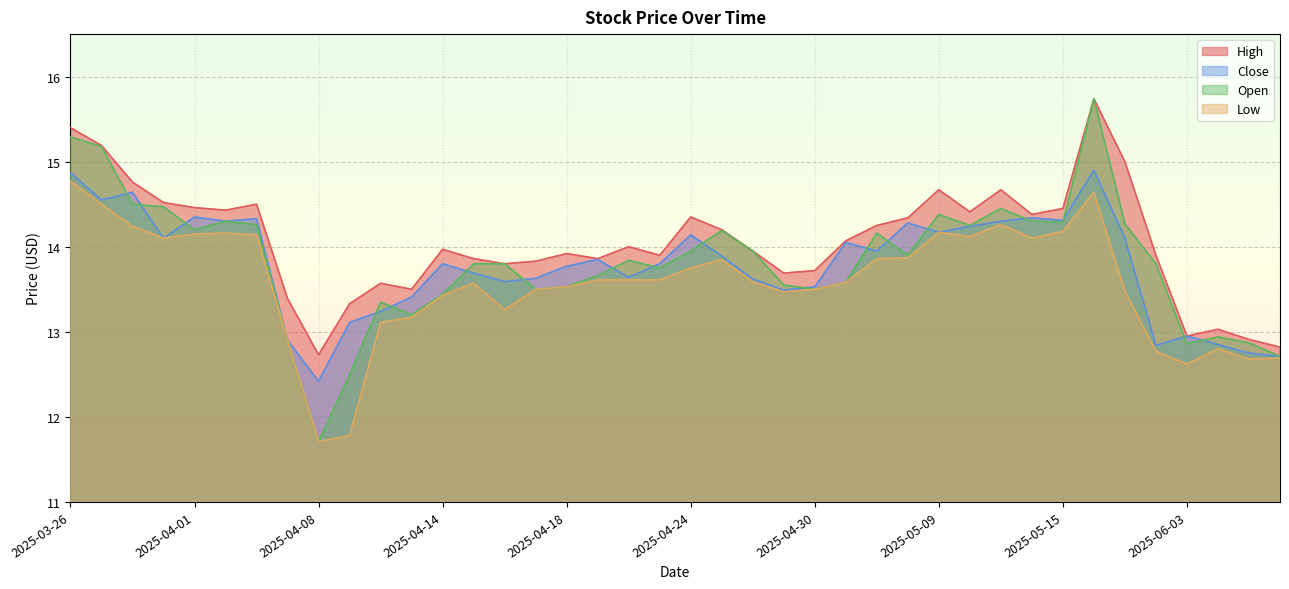

Reading left to right, list all the values displayed in this chart.

high: 15.4	15.2	14.8	14.5	14.5	14.4	14.5	13.4	12.7	13.3	13.6	13.5	14.0	13.9	13.8	13.8	13.9	13.9	14.0	13.9	14.3	14.2	13.9	13.7	13.7	14.1	14.2	14.3	14.7	14.4	14.7	14.4	14.4	15.7	15.0	13.9	12.9	13.0	12.9	12.8
close: 14.9	14.6	14.6	14.1	14.3	14.3	14.3	12.9	12.4	13.1	13.2	13.4	13.8	13.7	13.6	13.6	13.8	13.8	13.6	13.8	14.1	13.9	13.6	13.5	13.5	14.1	13.9	14.3	14.2	14.2	14.3	14.3	14.3	14.9	14.1	12.8	12.9	12.8	12.8	12.7
open: 15.3	15.2	14.5	14.5	14.2	14.3	14.3	12.9	11.7	12.5	13.3	13.2	13.4	13.8	13.8	13.5	13.5	13.7	13.8	13.8	13.9	14.2	13.9	13.6	13.5	13.6	14.2	13.9	14.4	14.2	14.4	14.3	14.3	15.7	14.3	13.8	12.9	12.9	12.9	12.7
low: 14.8	14.5	14.2	14.1	14.2	14.2	14.1	12.9	11.7	11.8	13.1	13.2	13.4	13.6	13.3	13.5	13.5	13.6	13.6	13.6	13.8	13.8	13.6	13.5	13.5	13.6	13.9	13.9	14.2	14.1	14.3	14.1	14.2	14.6	13.5	12.8	12.6	12.8	12.7	12.7